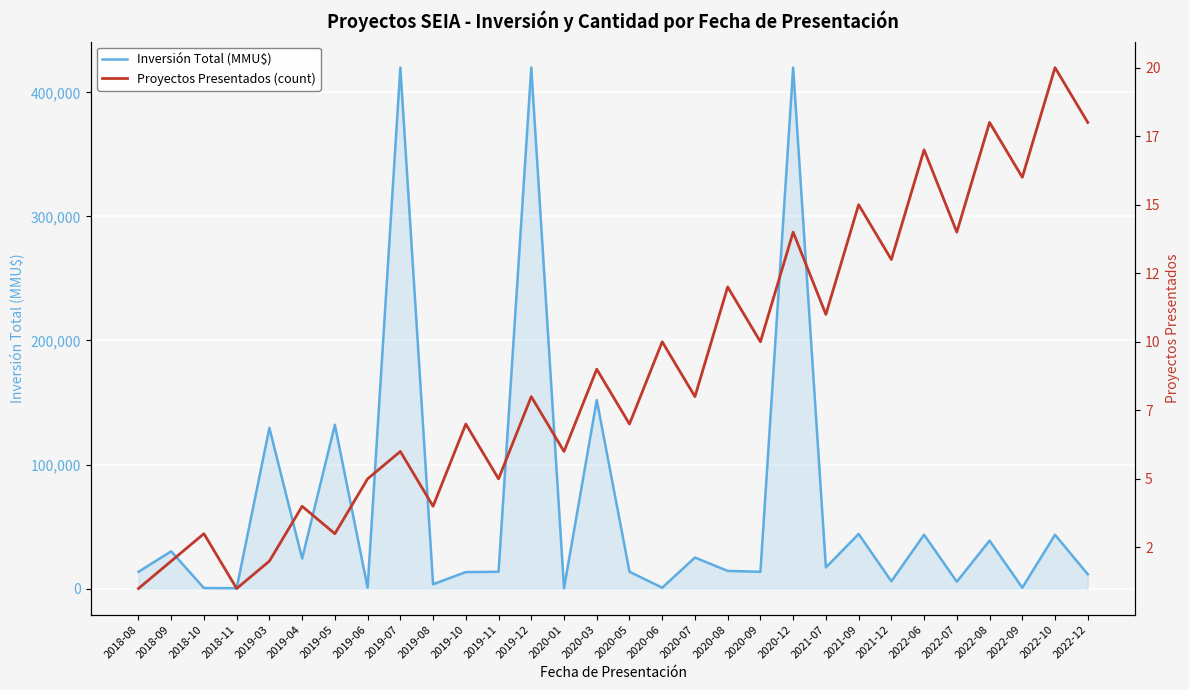

What is the total value across all series at 2019-10?

13269